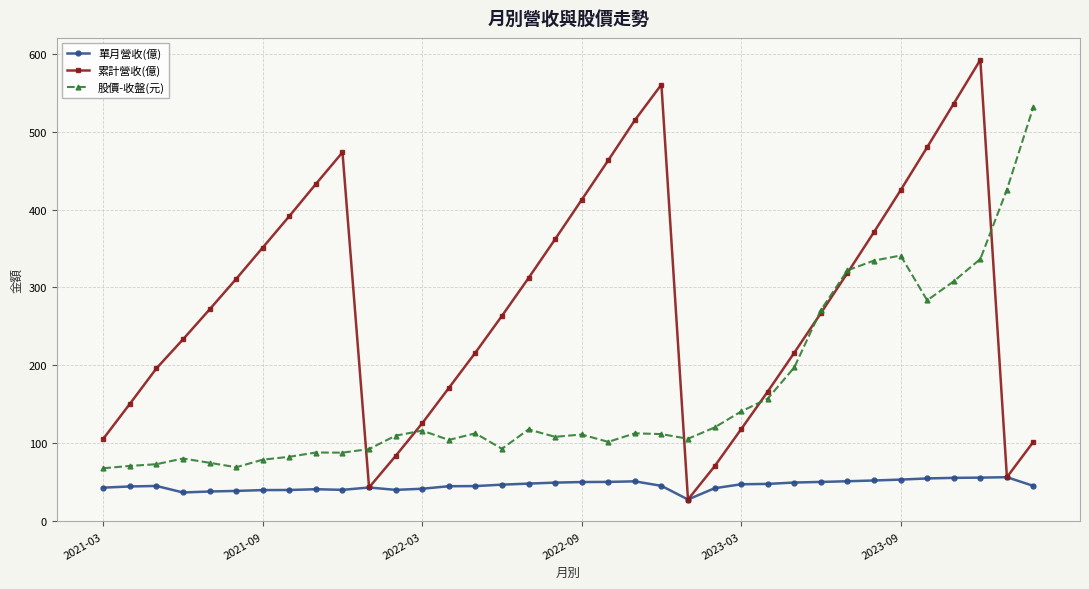

True or false: 股價-收盤(元) has more than 2 interior local peaks.

True